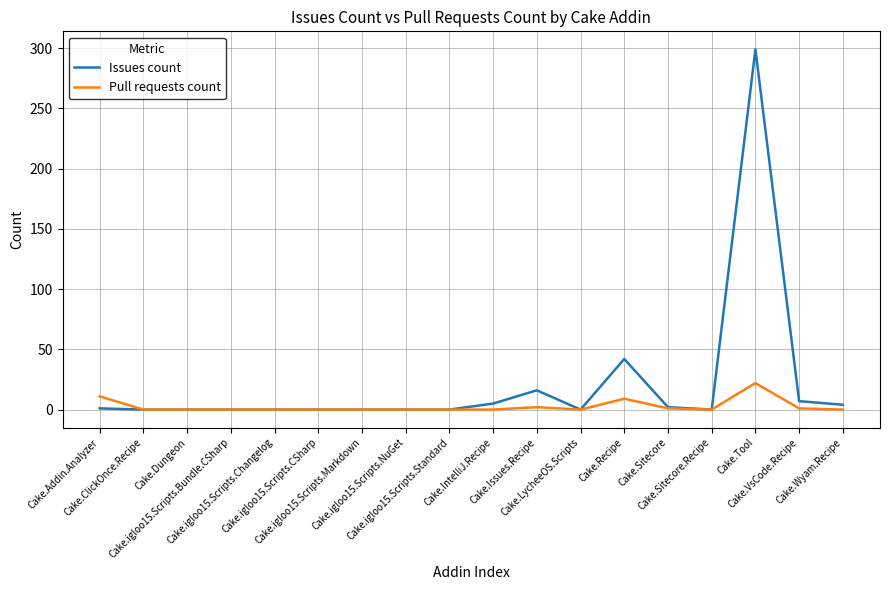

Which category has the highest value across all series?

Cake.Tool